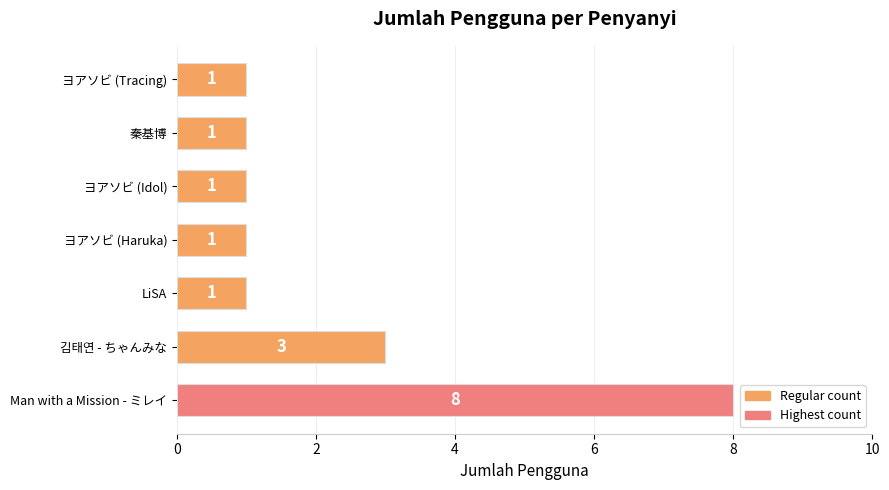

What is the difference between the maximum and minimum values?

7